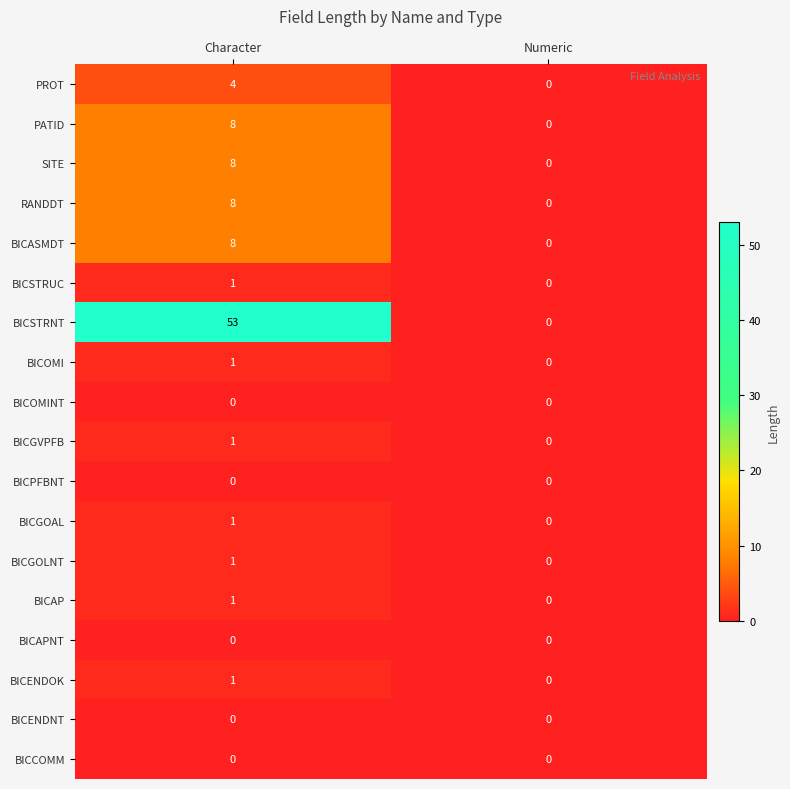

What is the total value across all series at Character?

96